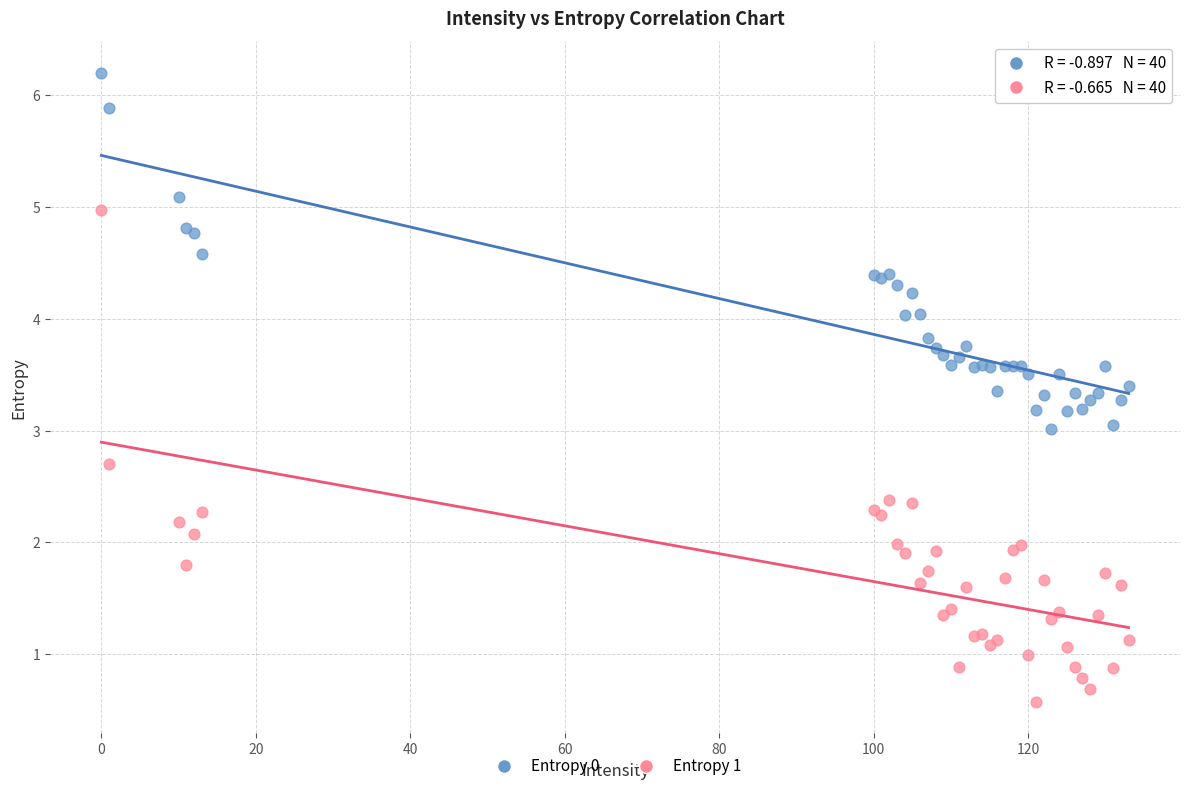

Which series has the largest Y range (max minus min)?

Entropy 1